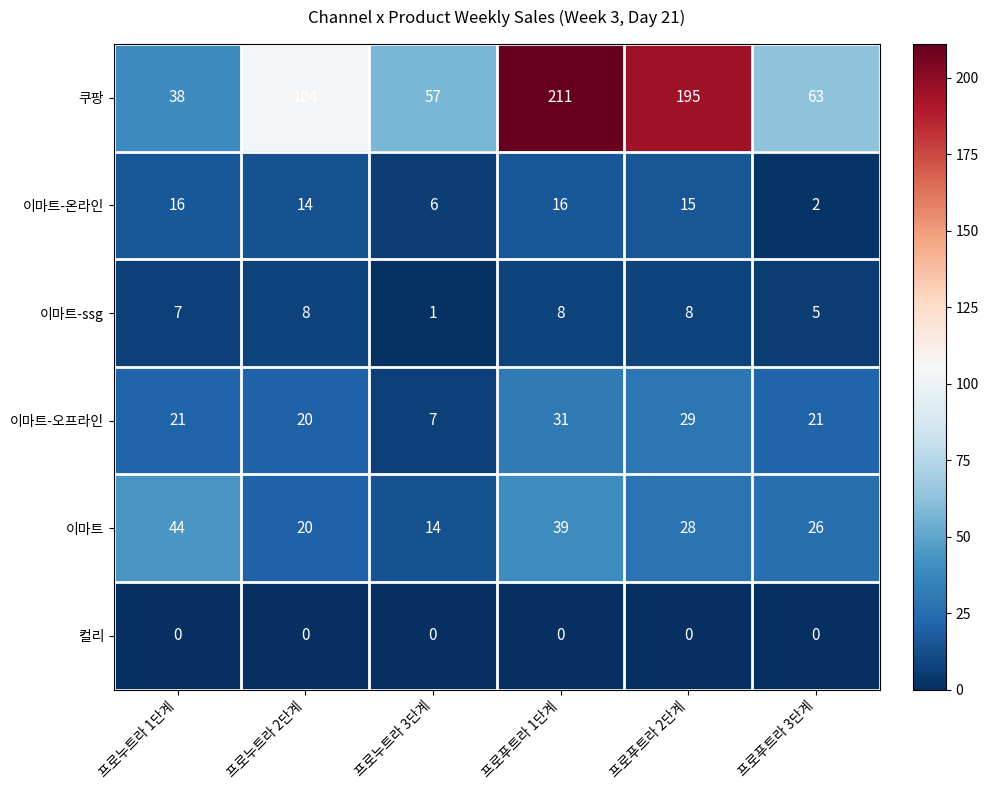

What is the difference between the second highest and minimum values in the 이마트 series?

25